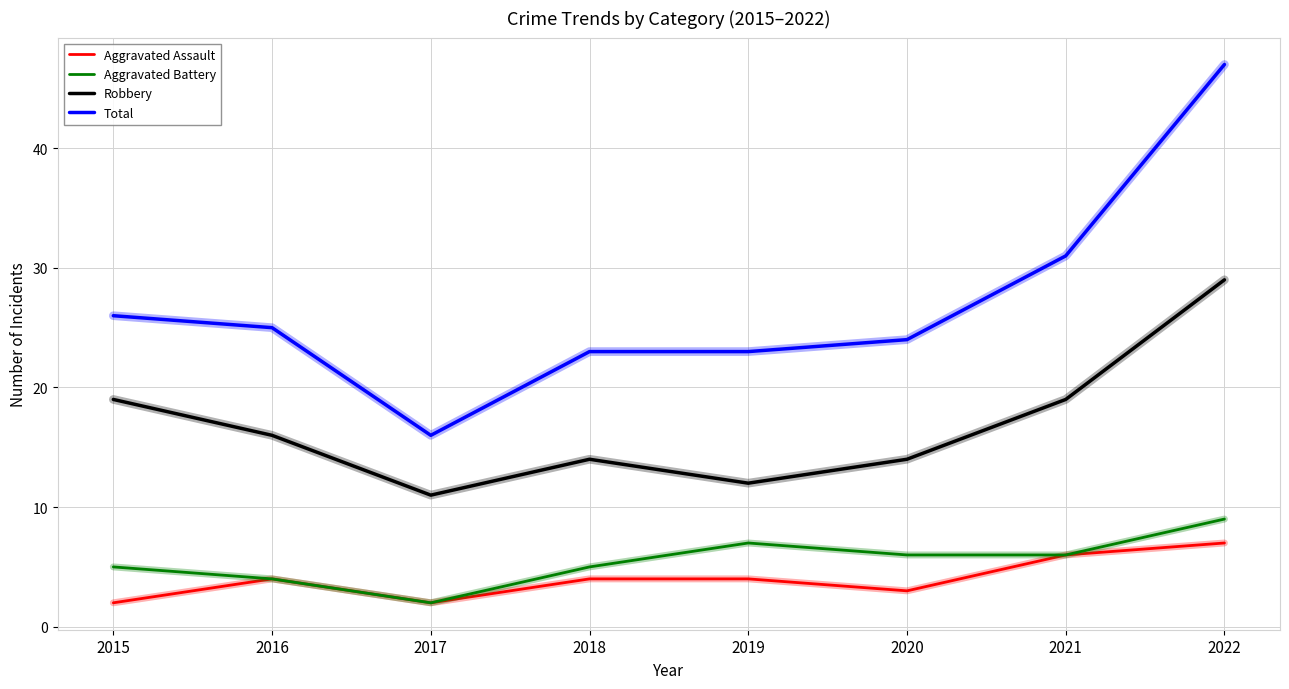

Where is the first local minimum for Aggravated Battery?

2017